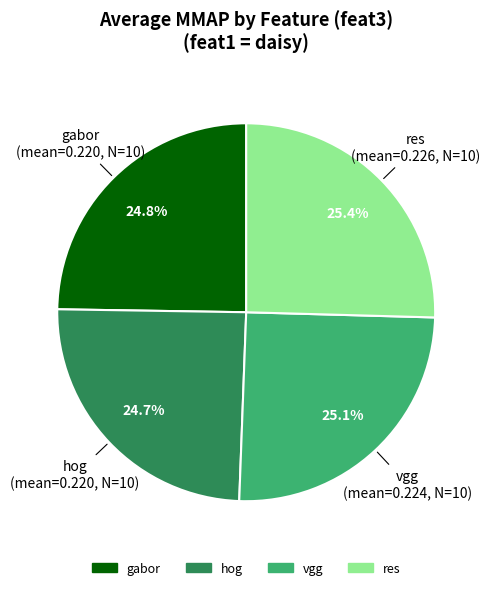

Is there a majority slice in this chart?

No